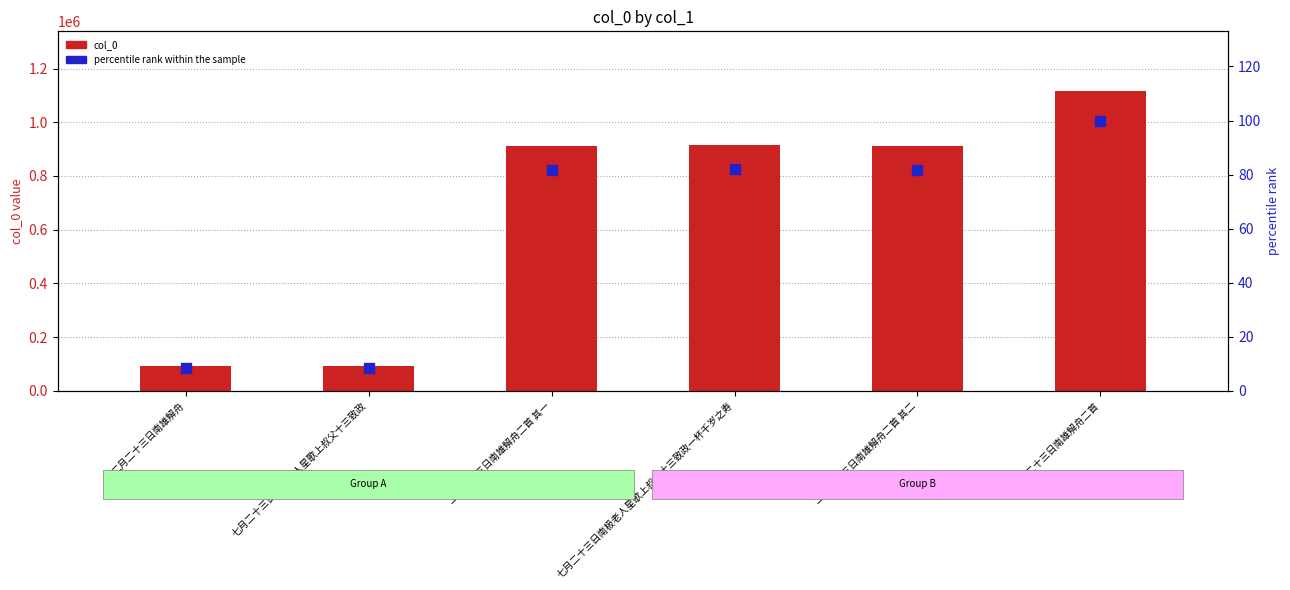

At which category is the sum across all series the highest?

二月二十三日南雄解舟二首